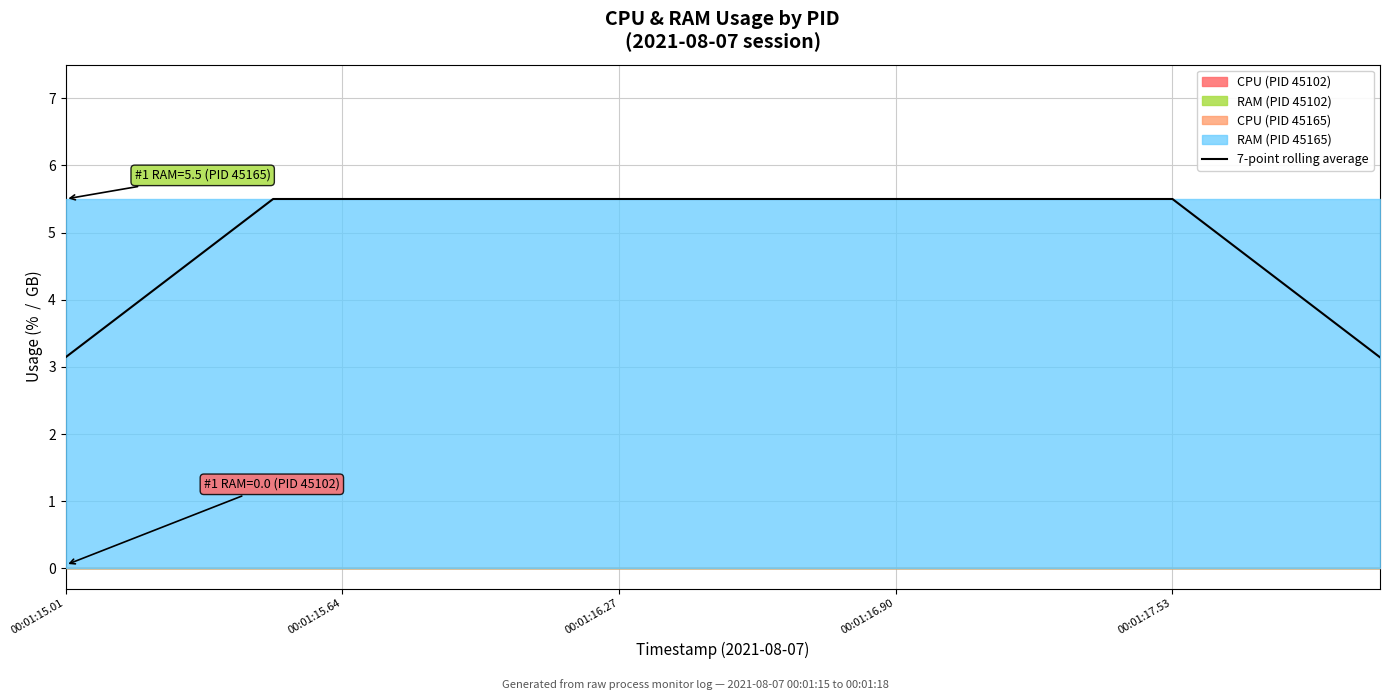

Reading left to right, list all the values displayed in this chart.

3.1	3.9	4.7	5.5	5.5	5.5	5.5	5.5	5.5	5.5	5.5	5.5	5.5	5.5	5.5	5.5	5.5	4.7	3.9	3.1